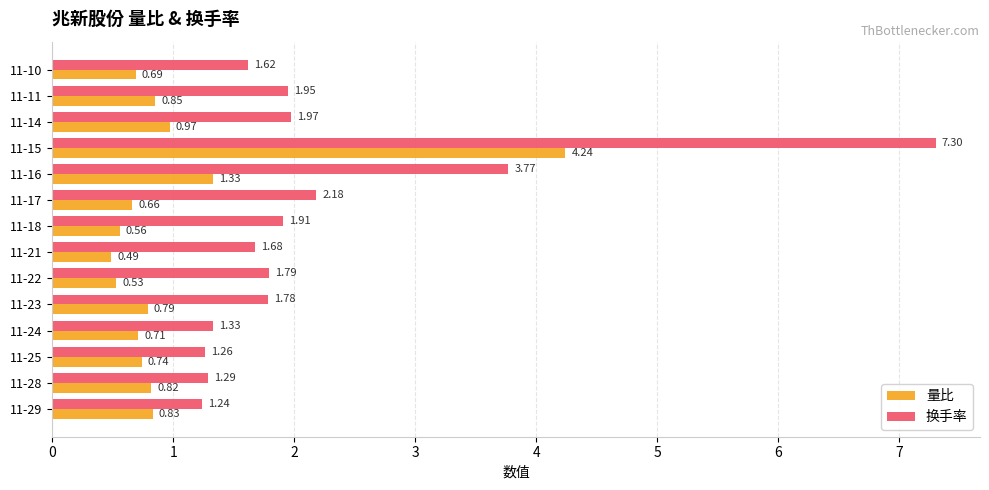

At which label is 换手率 closest to 4?

11-16